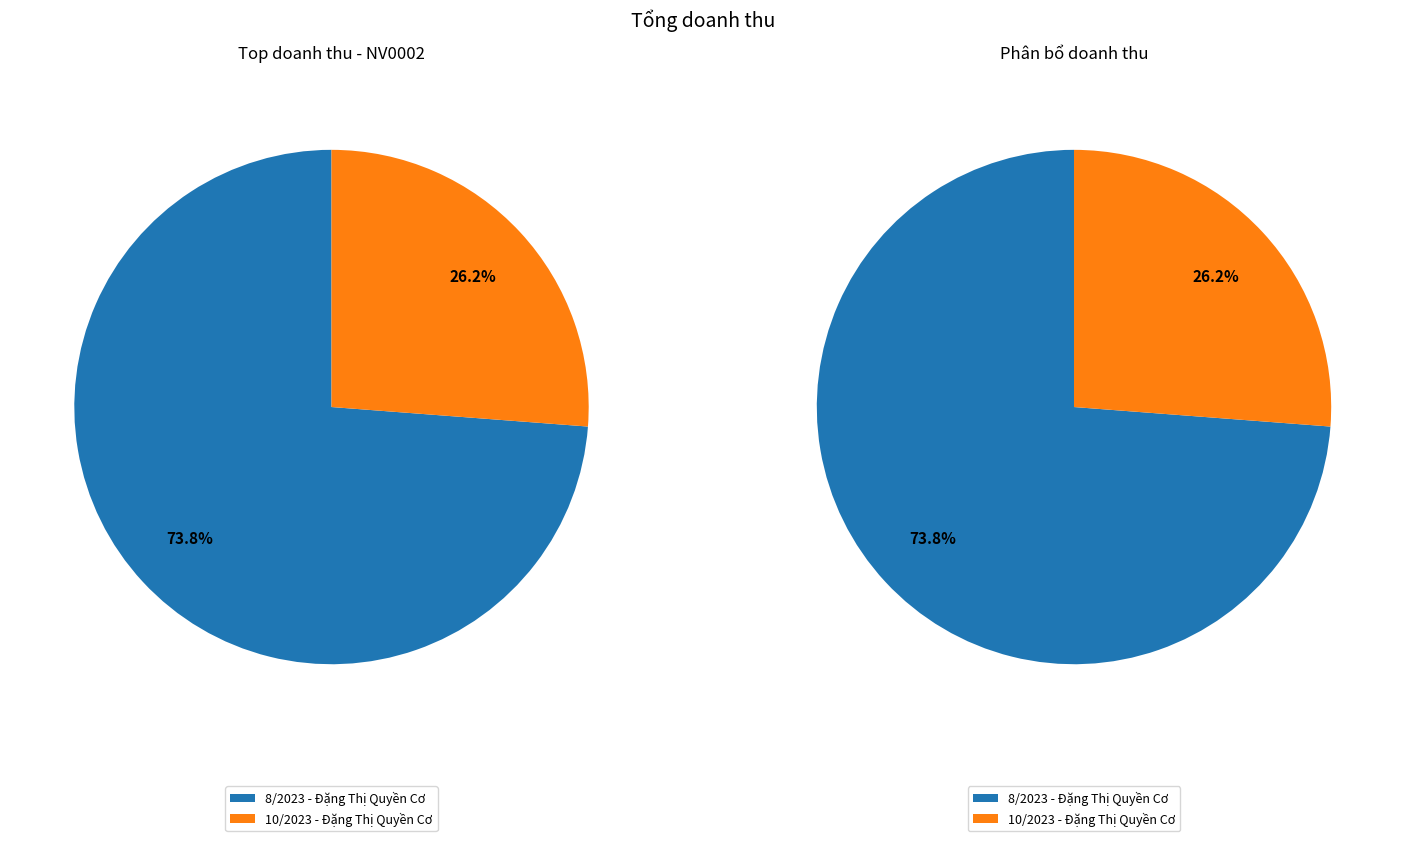

To the nearest percent, what percentage of the pie is Đặng Thị Quyền Cơ?

74%